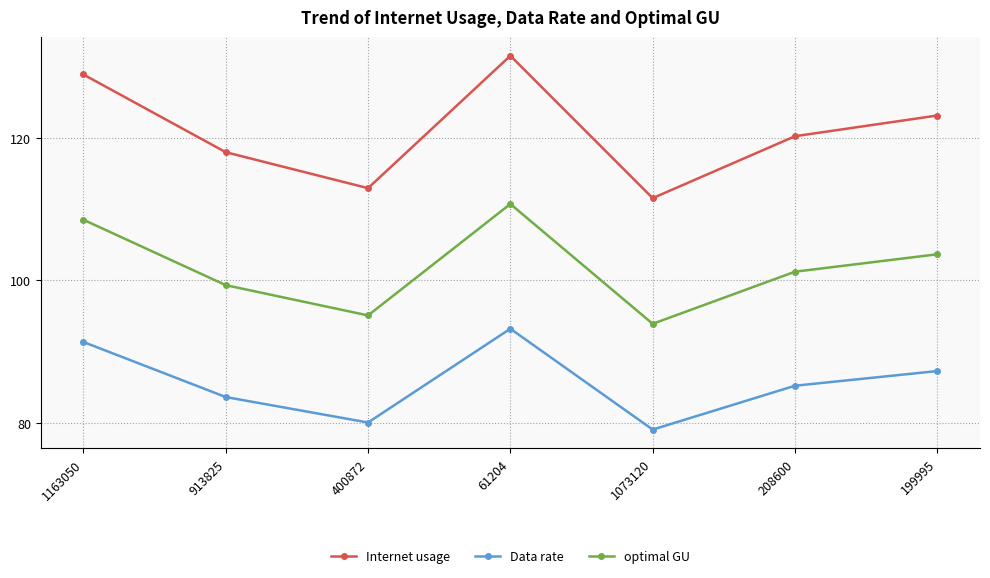

Between 1163050 and 913825, which series saw the biggest shift?

Internet usage